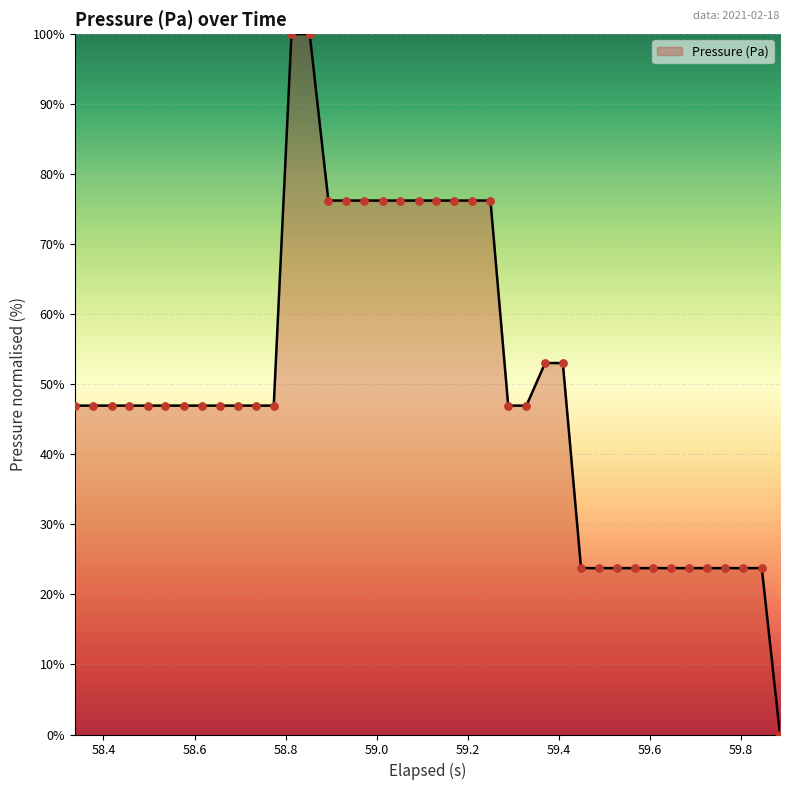

What is the difference between the maximum and minimum values?

100.0